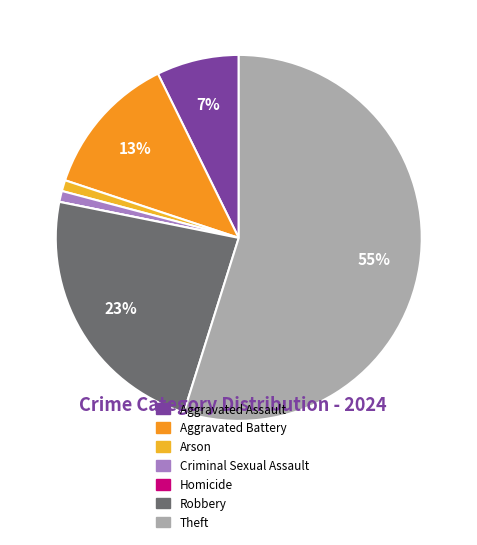

To the nearest percent, what is the combined percentage of Aggravated Assault and Aggravated Battery?

20%